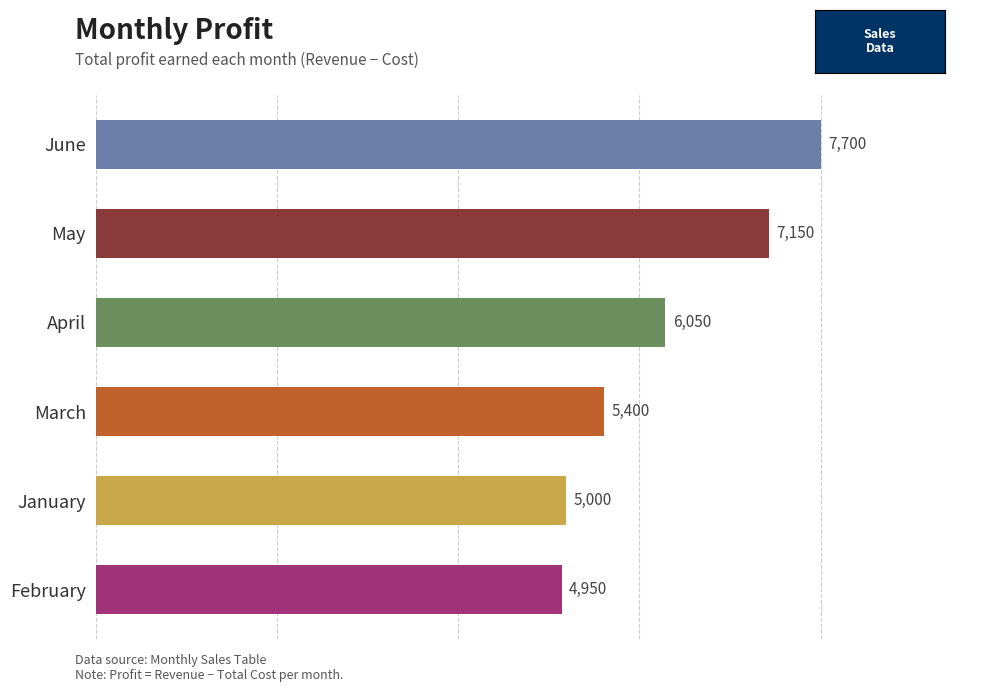

How many data points does each series have?

6